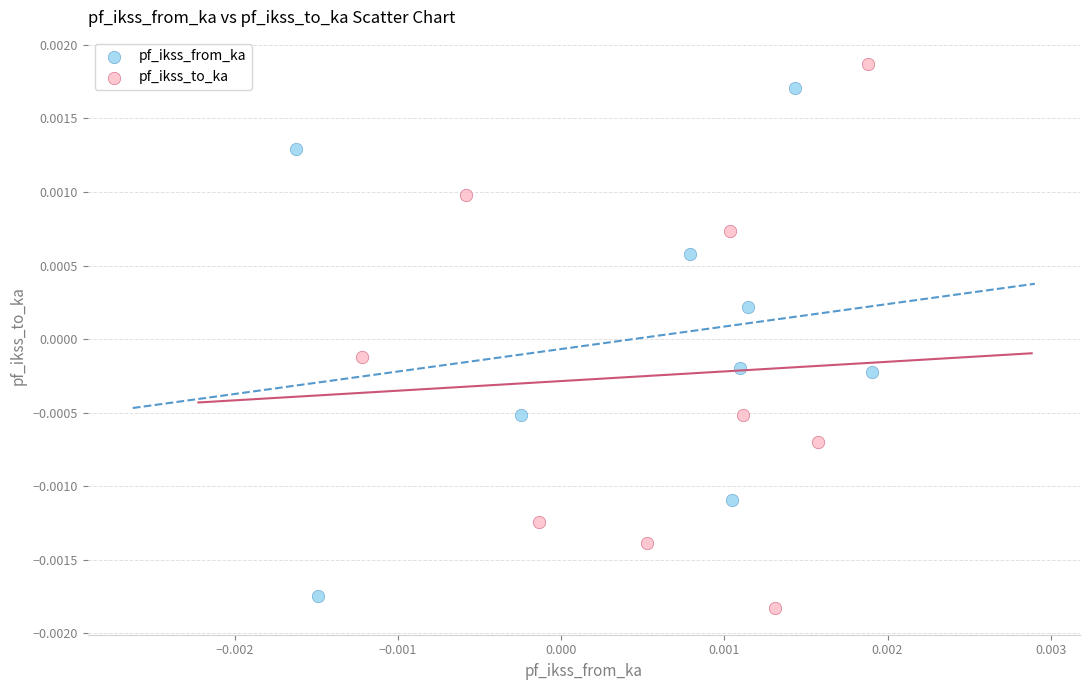

What are all the series names shown in the legend?

pf_ikss_from_ka, pf_ikss_to_ka